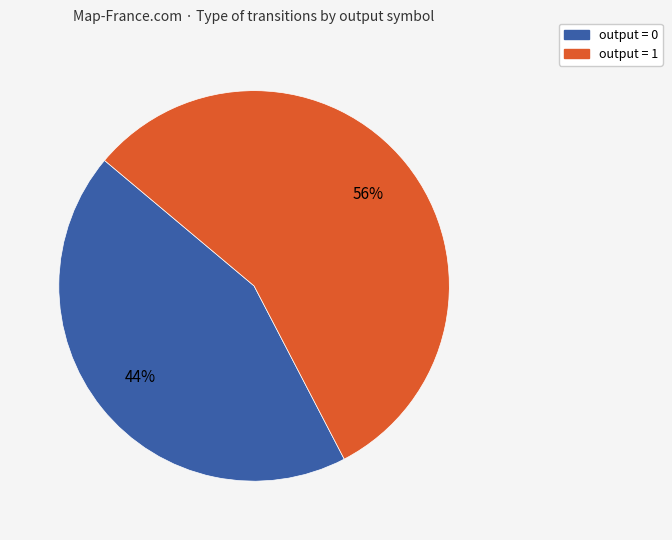

Rank the categories by value from highest to lowest.

output = 1, output = 0